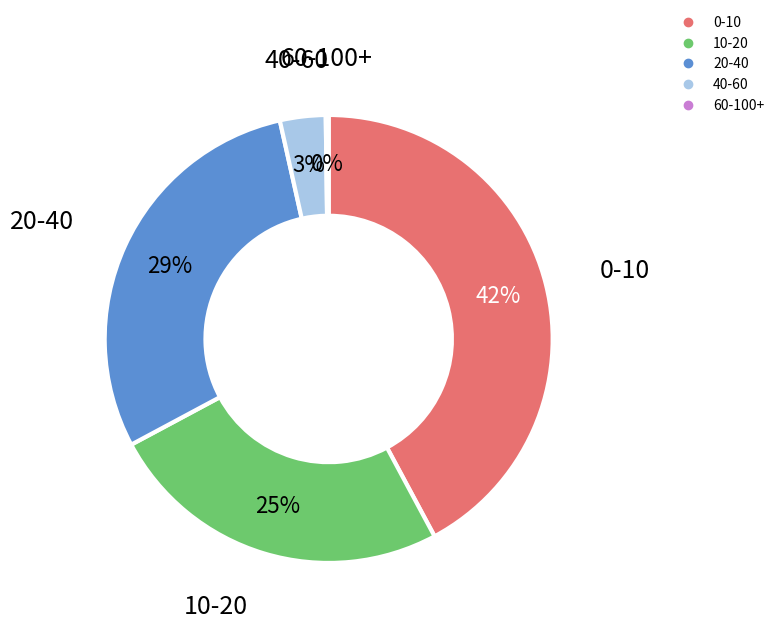

To the nearest percent, what is the average slice percentage?

20%